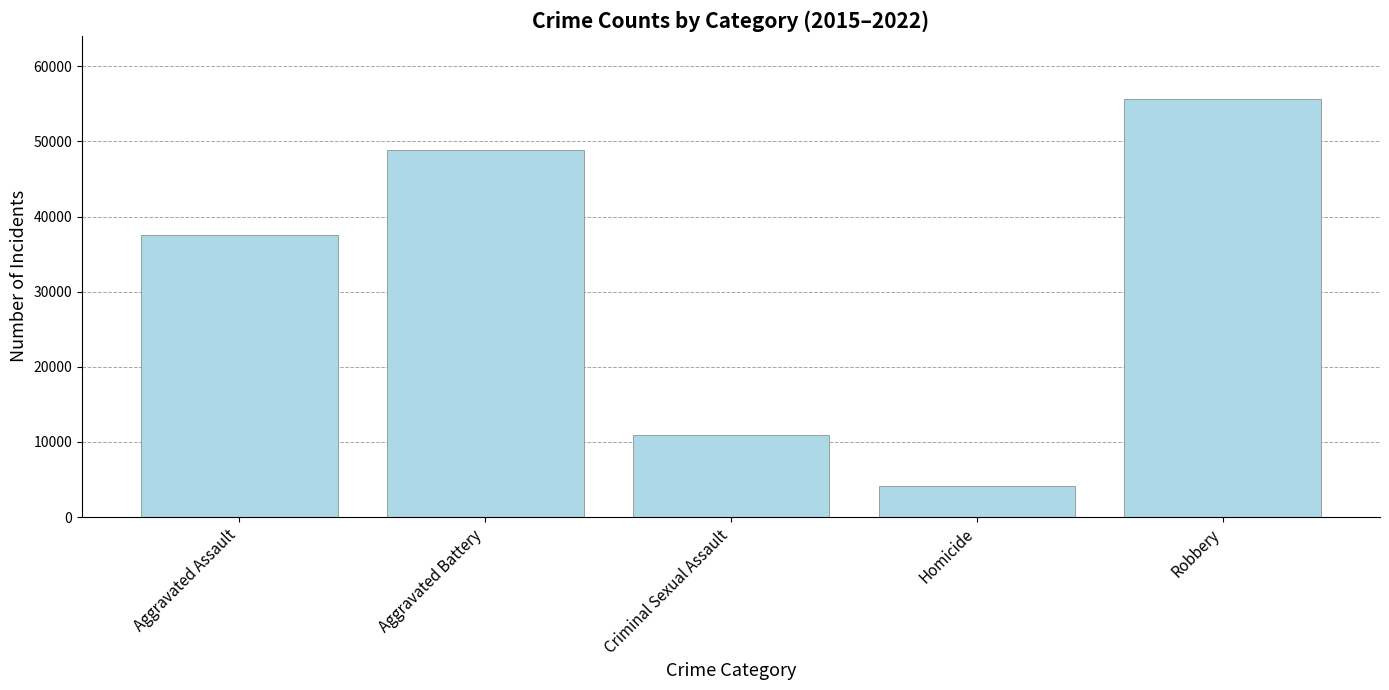

Reading right to left, transcribe all the data shown in this chart.

55705	4151	10979	48873	37563